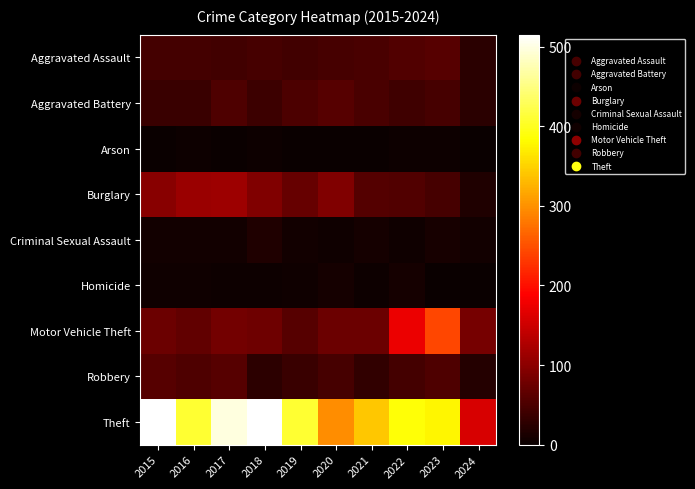

What is the total value across all series at 2019?

686